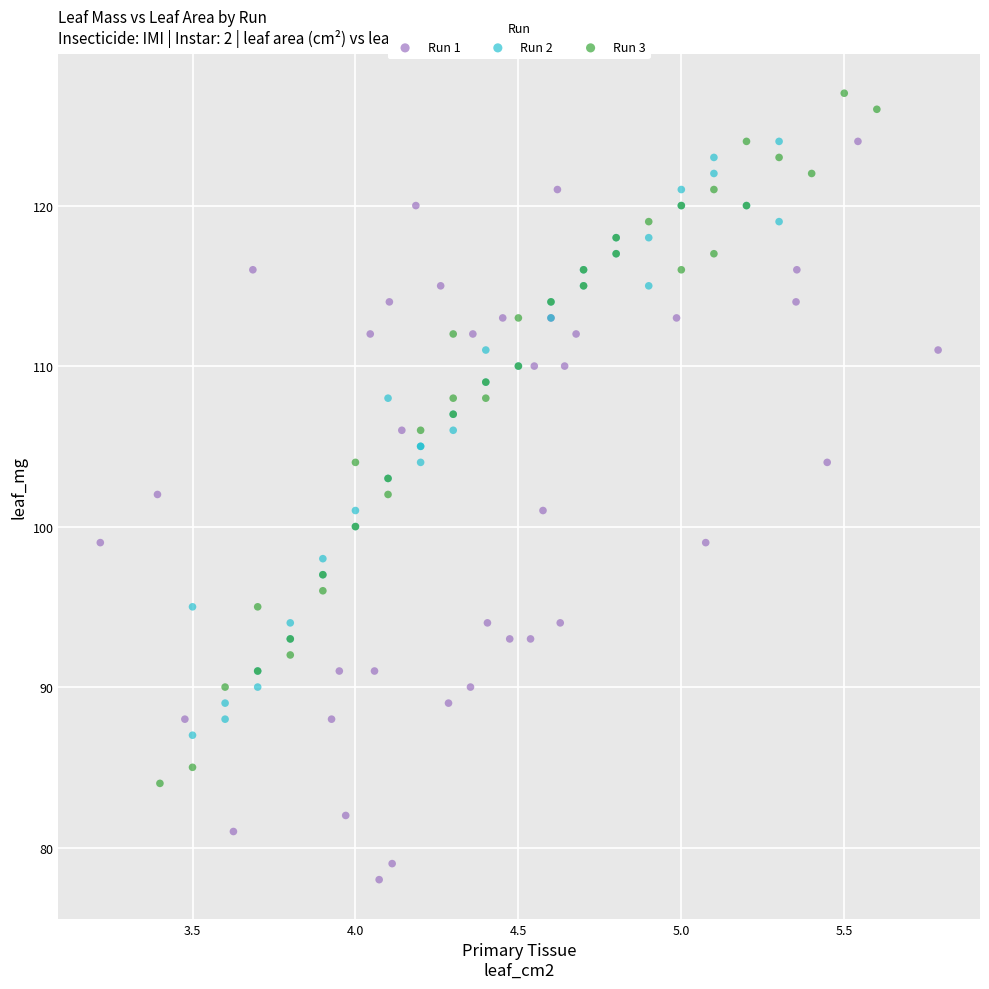

Which series contains the highest Y value?

Run 3